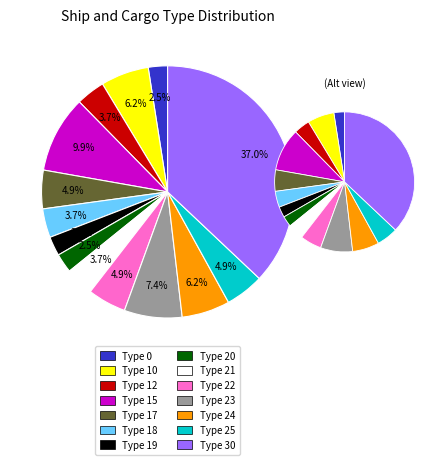

Which has a higher value, 21 or 22?

22